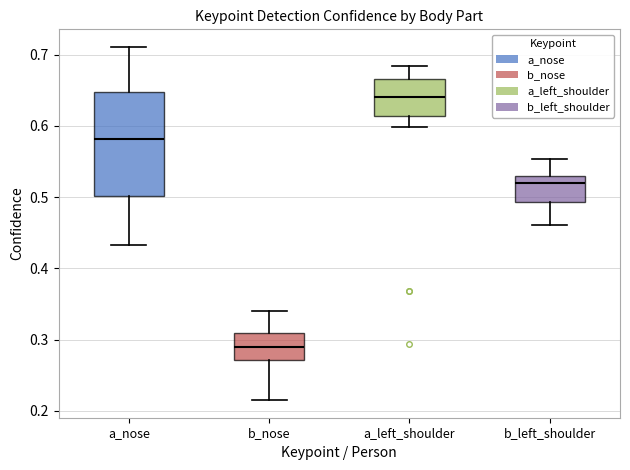

Reading left to right, read every box against the y-axis: the position of its median line, the range the box covers, and the ends of its whiskers. The values are not printed on the chart, so give them approximately, as read against the axis.

a_nose: median 0.58, box 0.50 to 0.65, whiskers 0.43 to 0.71
b_nose: median 0.29, box 0.27 to 0.31, whiskers 0.22 to 0.34
a_left_shoulder: median 0.64, box 0.61 to 0.67, whiskers 0.60 to 0.68
b_left_shoulder: median 0.52, box 0.49 to 0.53, whiskers 0.46 to 0.55